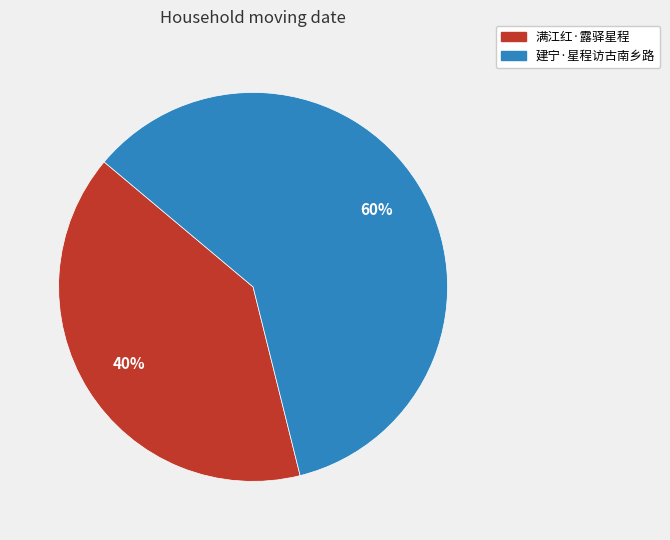

True or false: 建宁·星程访古南乡路 accounts for 60% of the total.

True